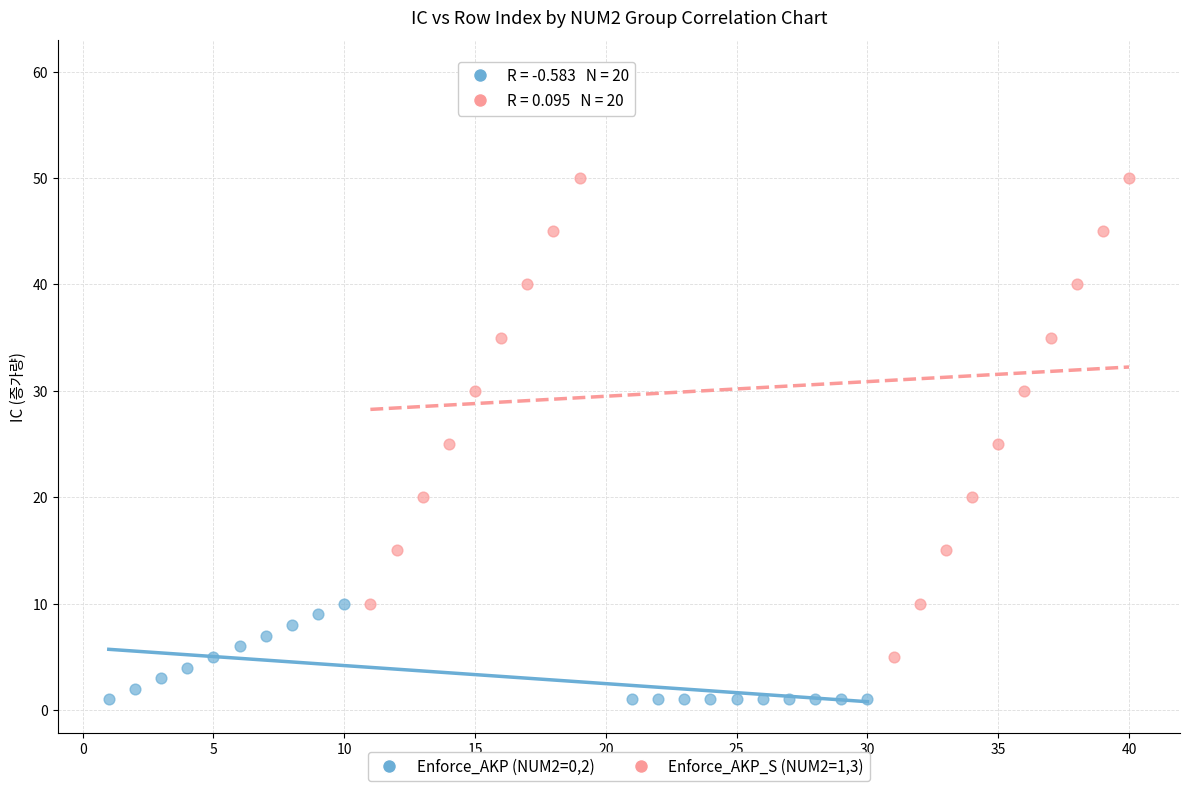

Which series contains the highest Y value?

Enforce_AKP_S (NUM2=1,3)